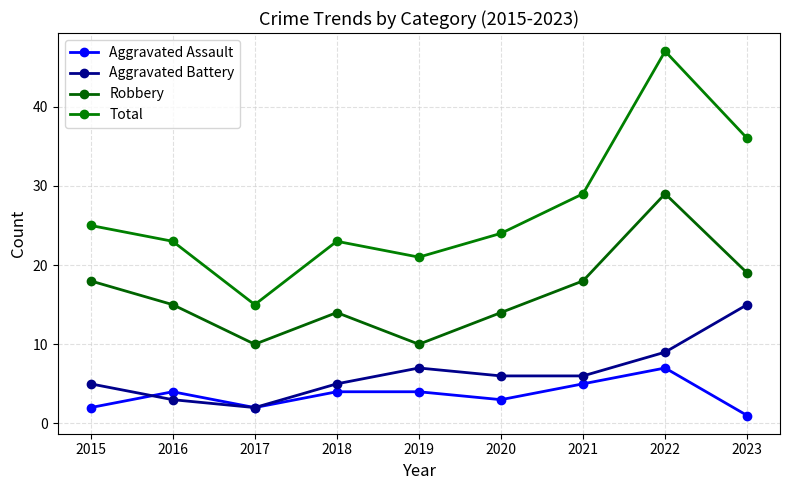

Where is the first local maximum for Aggravated Battery?

2019